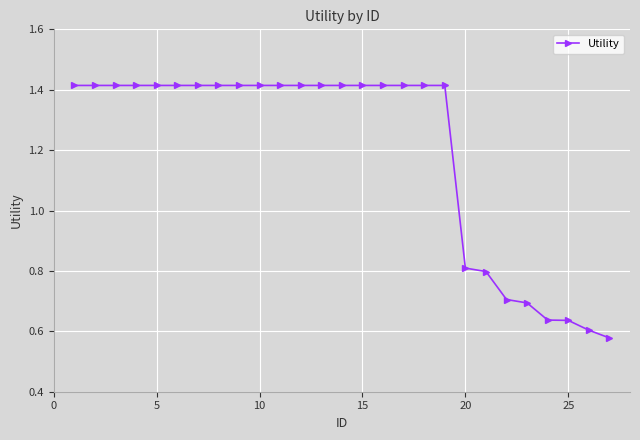

What is the difference between the maximum and minimum values?

0.8